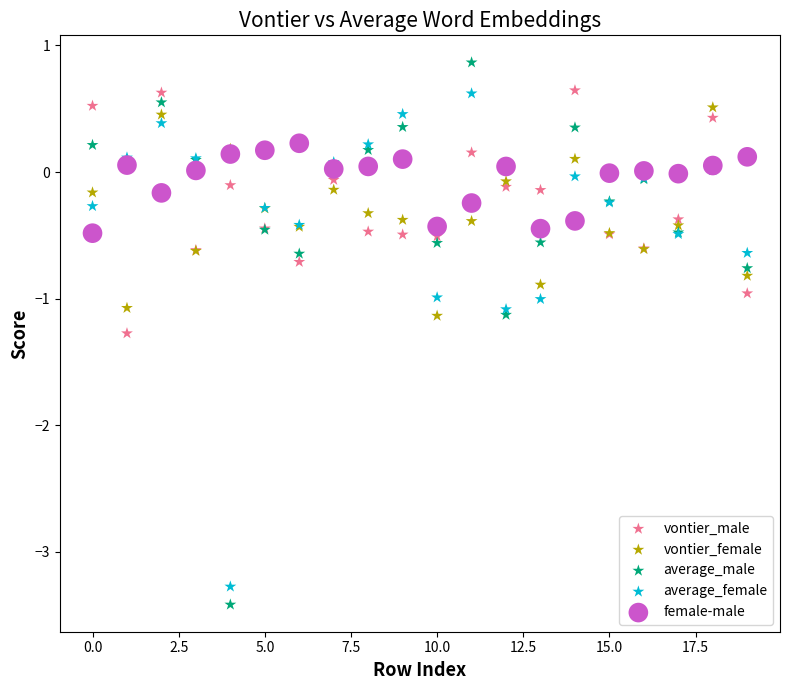

What are all the series names shown in the legend?

vontier_male, vontier_female, average_male, average_female, female-male